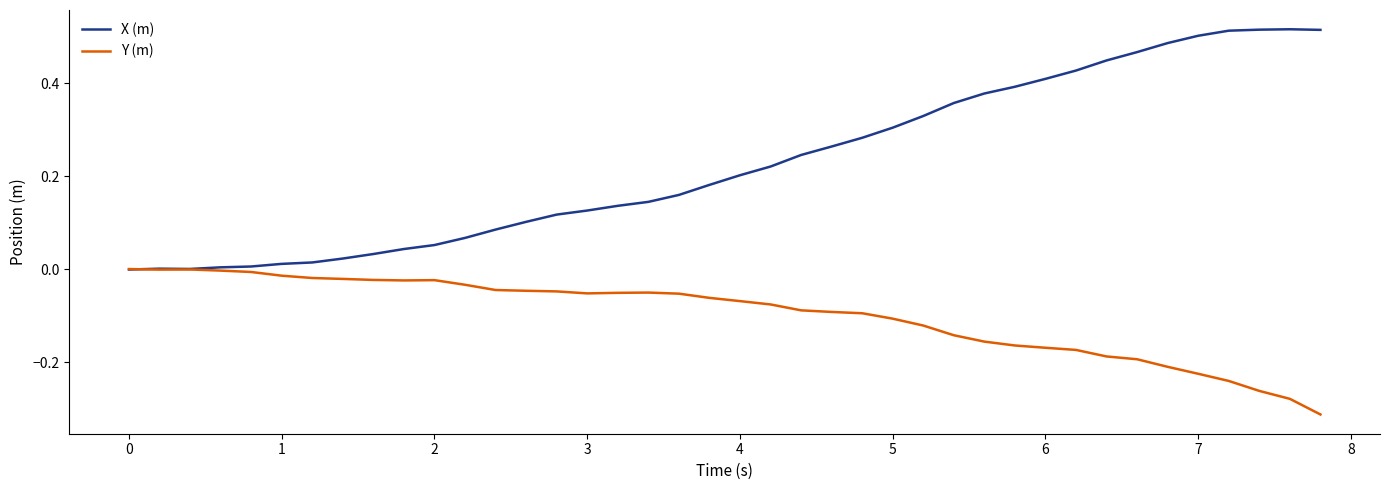

Which series has the largest total across all categories?

X (m)